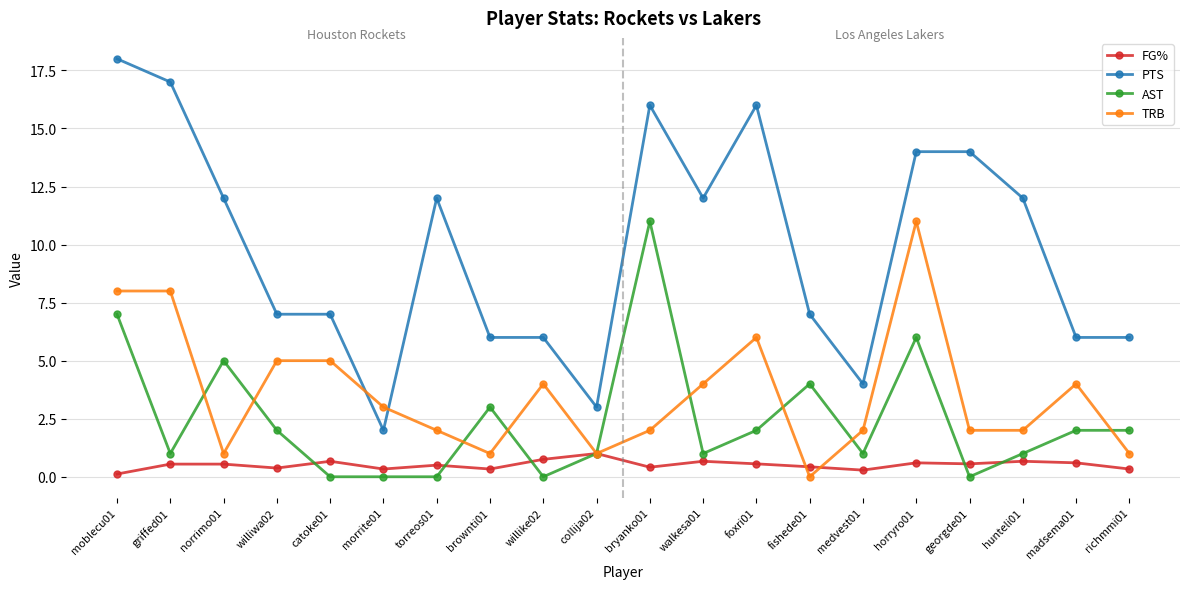

How many distinct data groups are displayed?

4